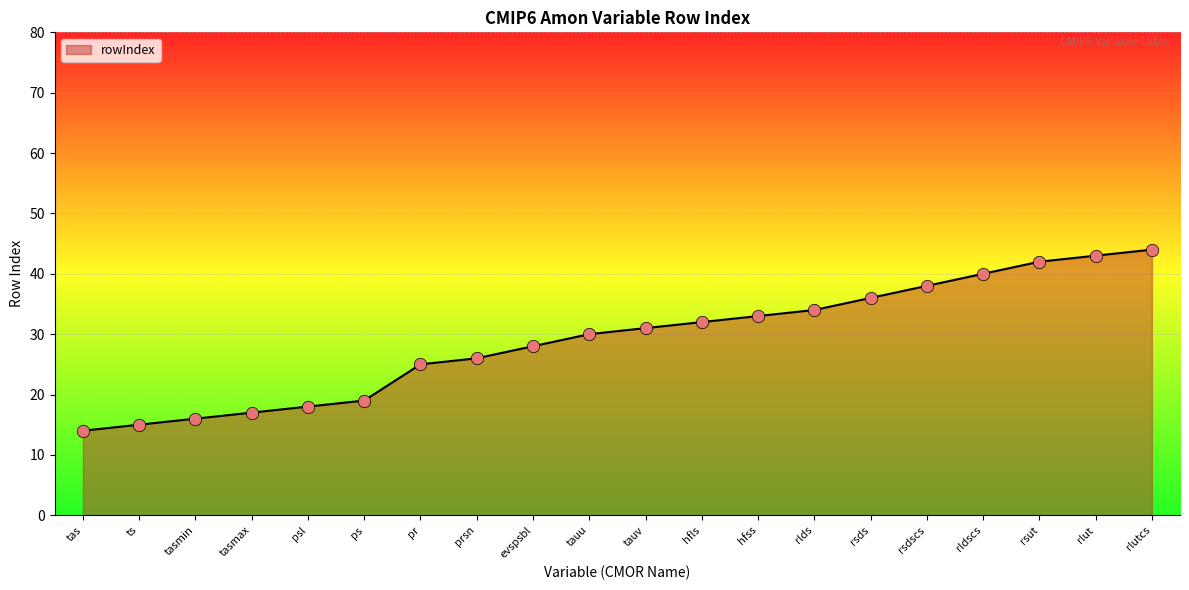

What is the ratio of the value at ps to the value at prsn?

0.7